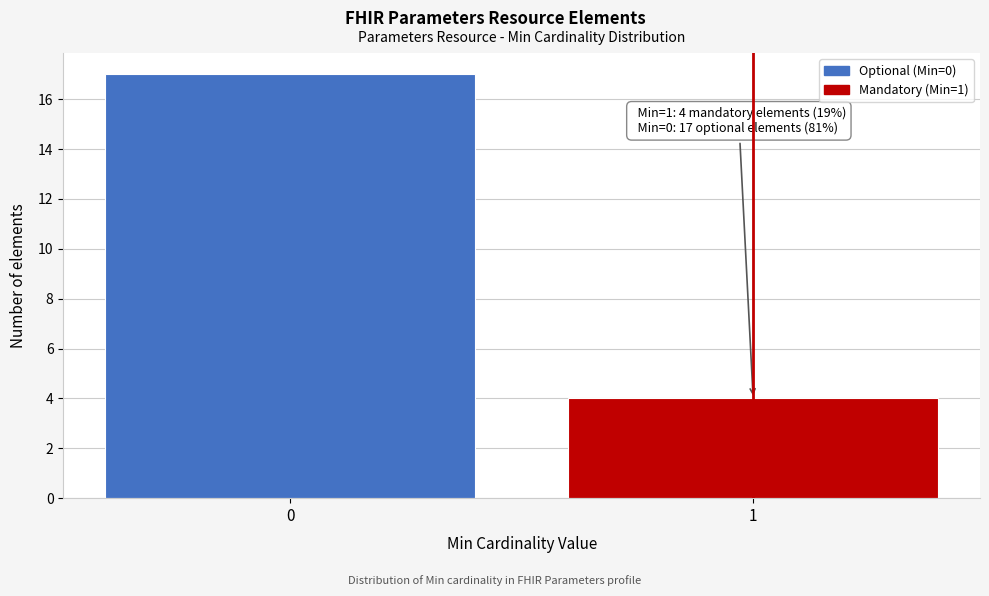

Reading left to right, transcribe all the data shown in this chart.

17	4